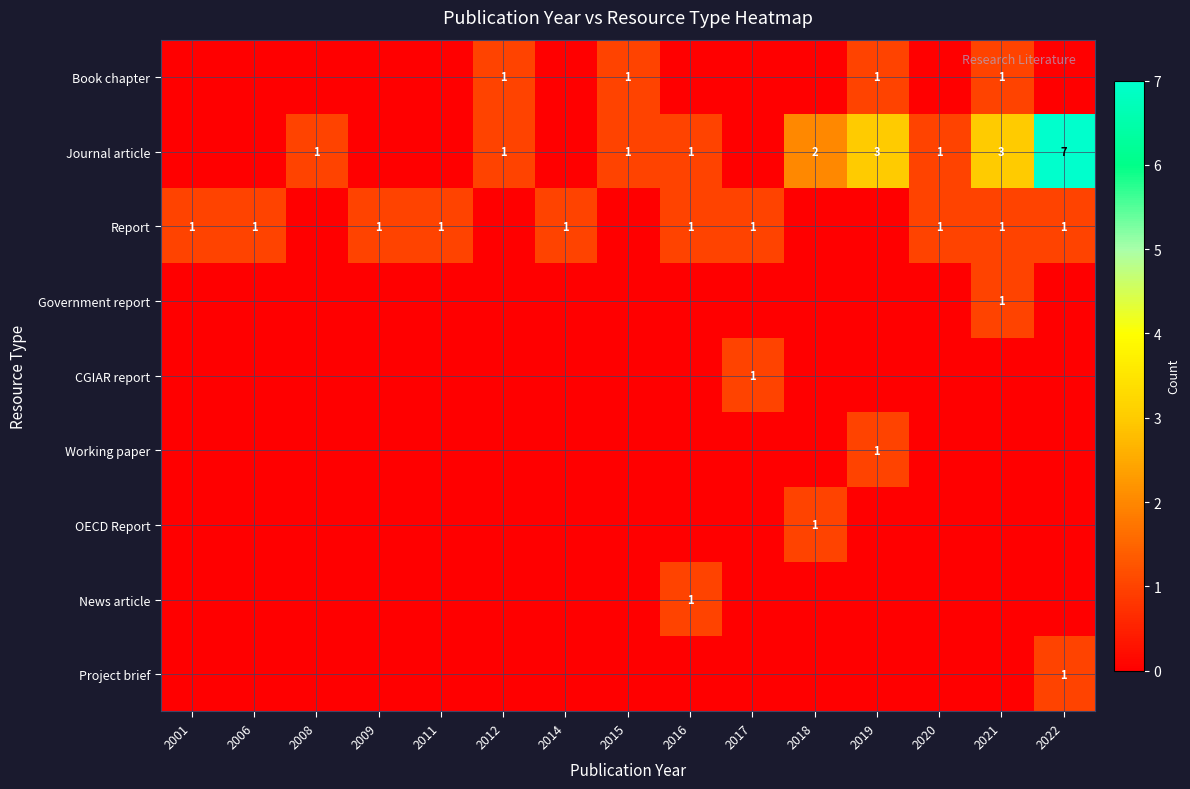

Is it true that Working paper equals 0 at 2019?

False